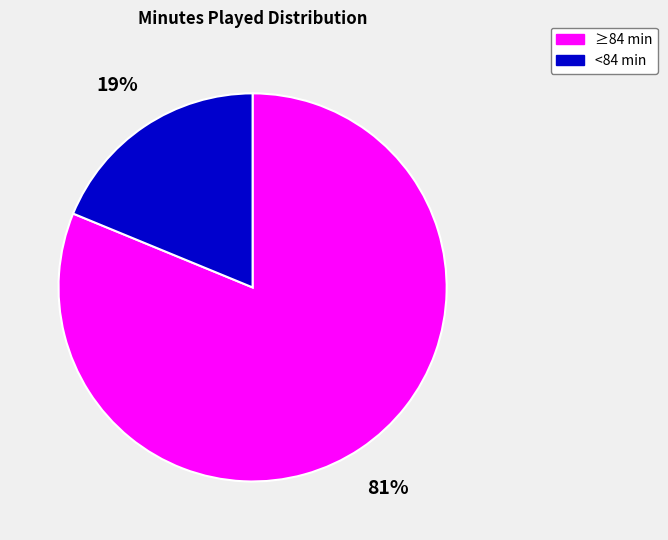

To the nearest percent, what is the difference between the largest and smallest slice percentages?

62%